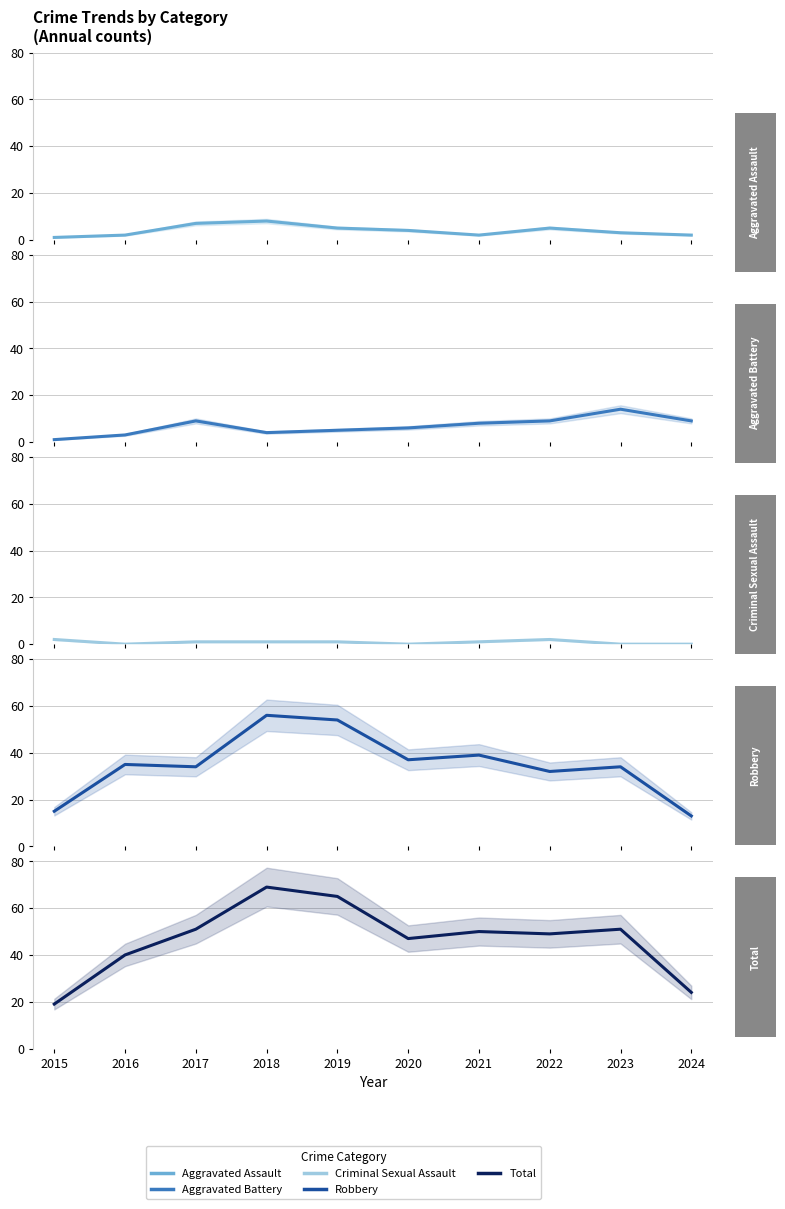

What is the difference between the Robbery values at 2024 and 2020?

24